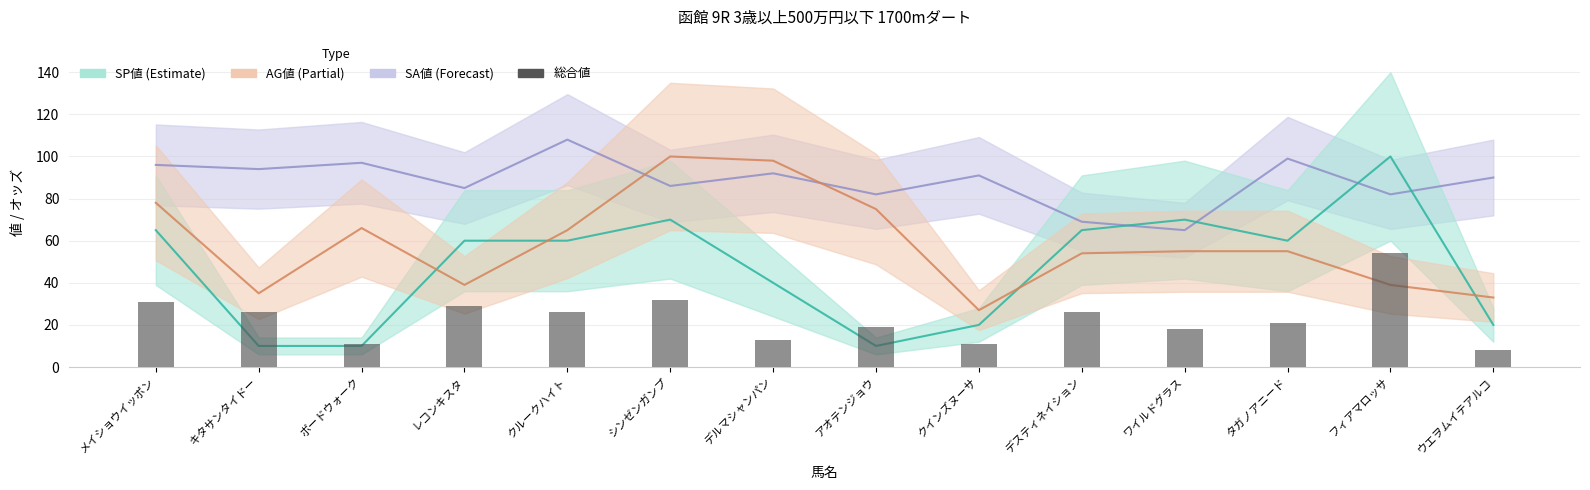

What position from the right is メイショウイッポン?

14